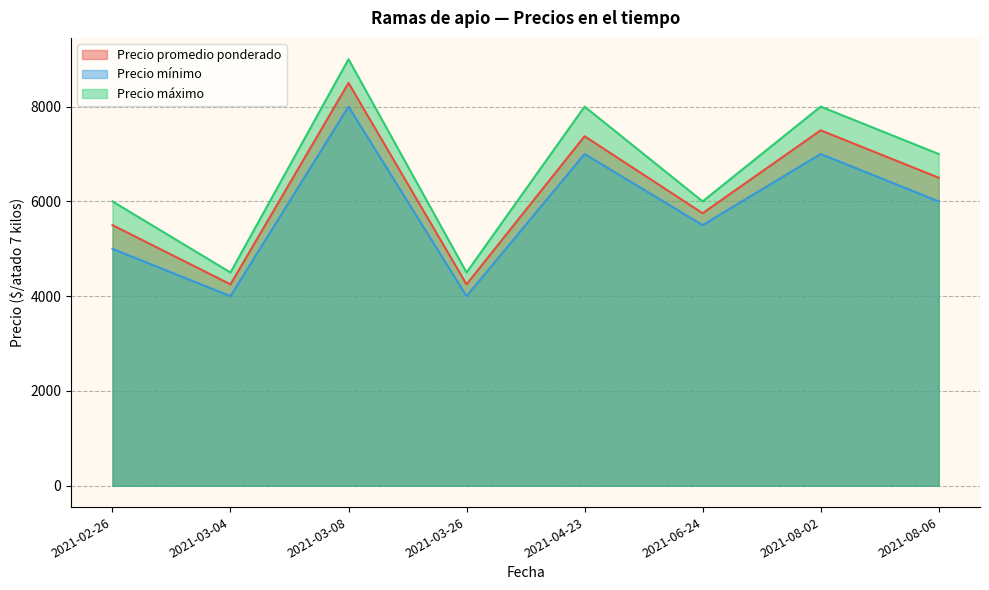

True or false: Precio mínimo and Precio promedio ponderado intersect in this chart.

False